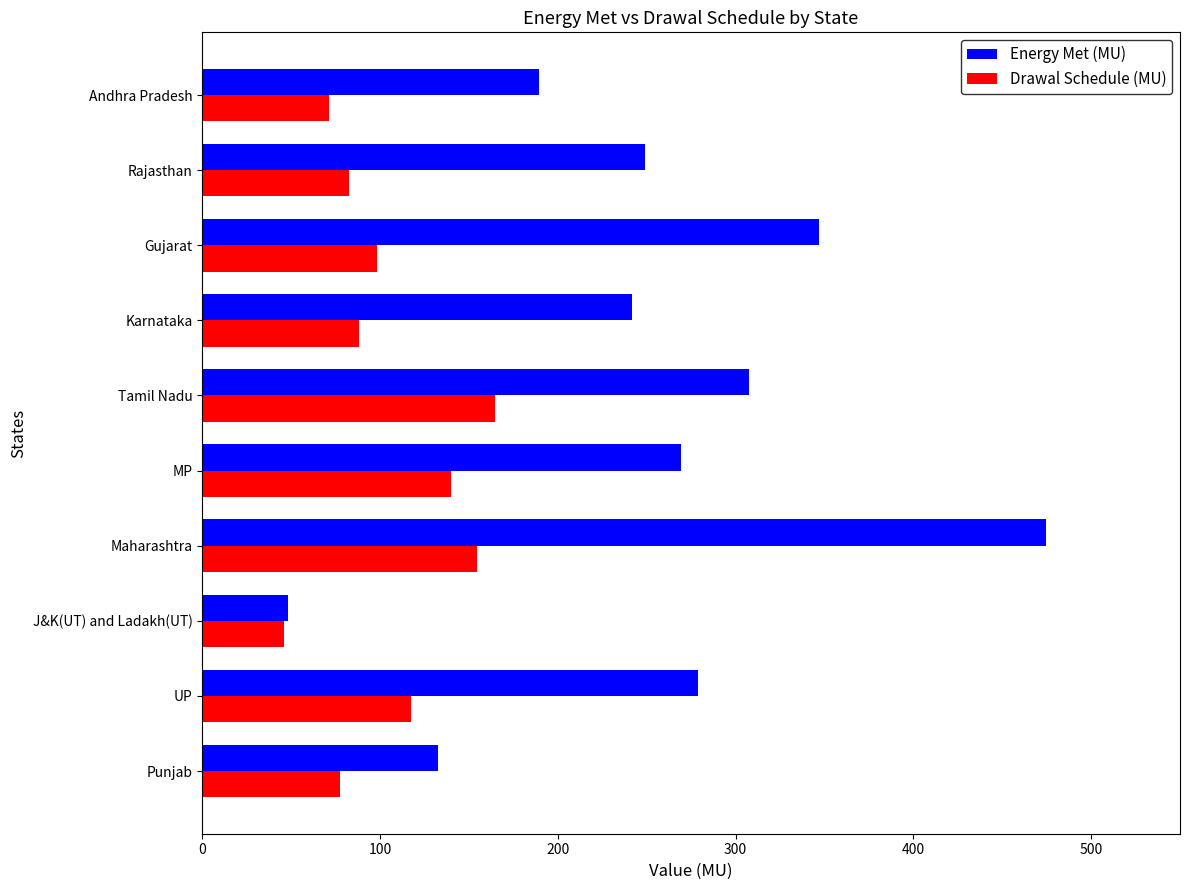

At which category is the sum across all series the highest?

Maharashtra